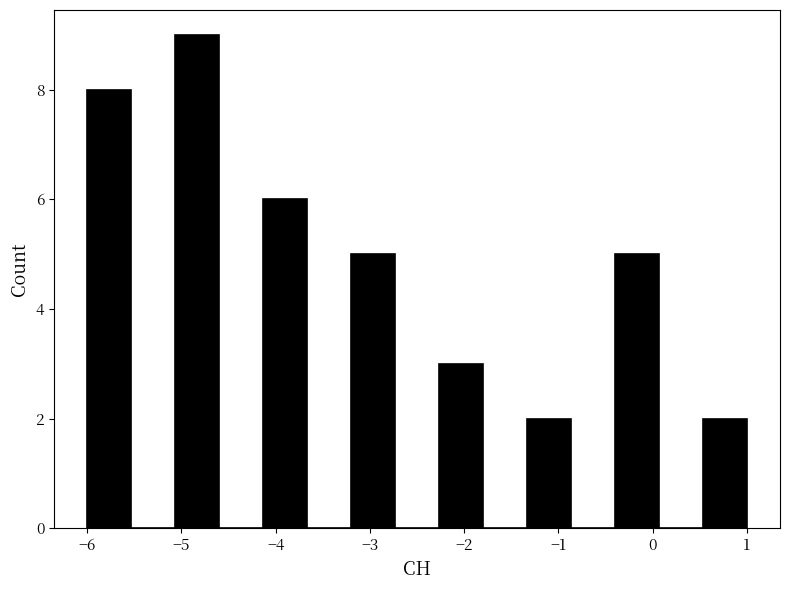

Over which range of the x-axis is the bar tallest?

-5.1 to -4.6